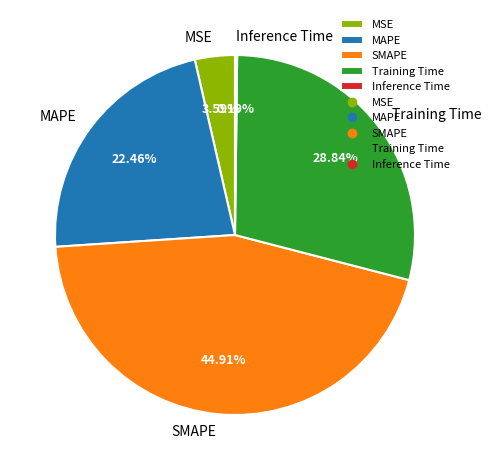

What is the ratio of the value at Training Time to the value at SMAPE?

0.6